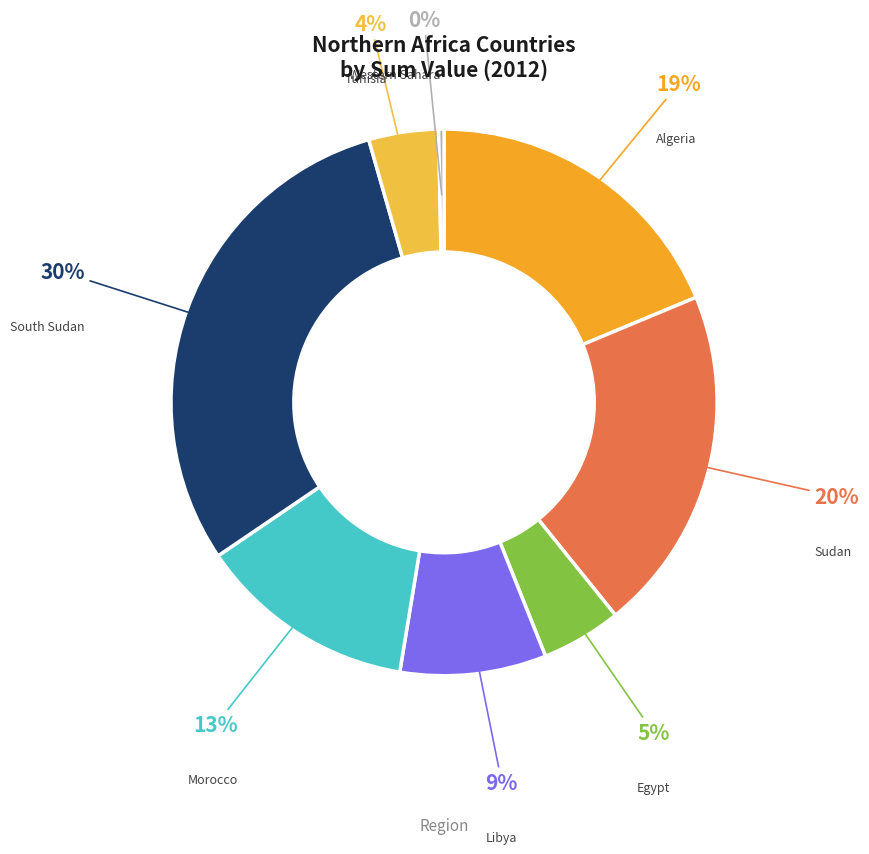

Which has a higher value, Egypt or South Sudan?

South Sudan